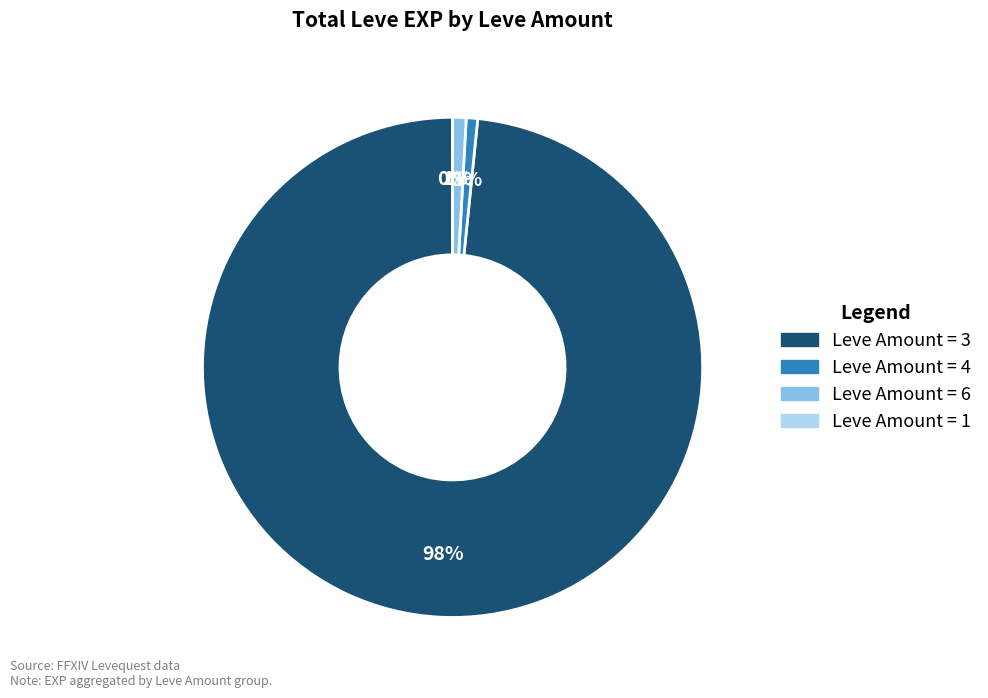

To the nearest percent, what is the average slice percentage?

25%